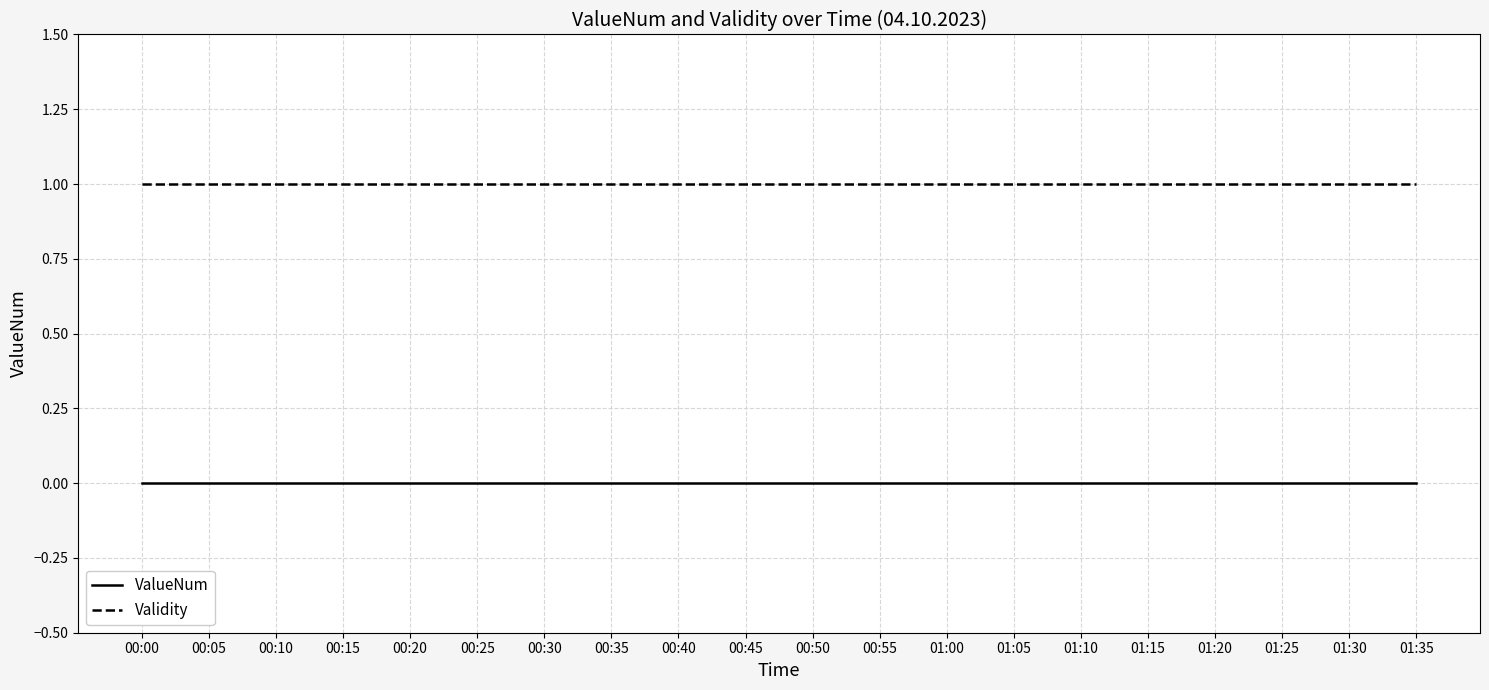

True or false: Validity and ValueNum cross at least once.

False